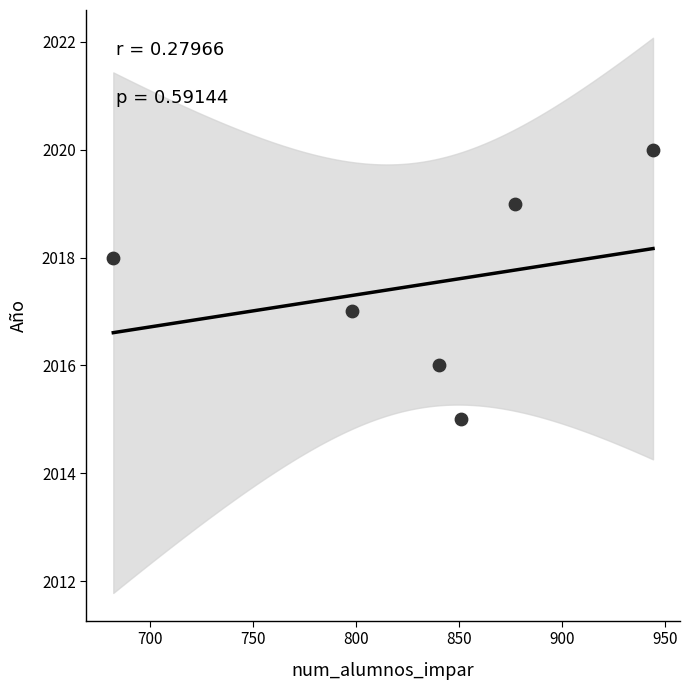

What is the range of Y values (max minus min)?

5